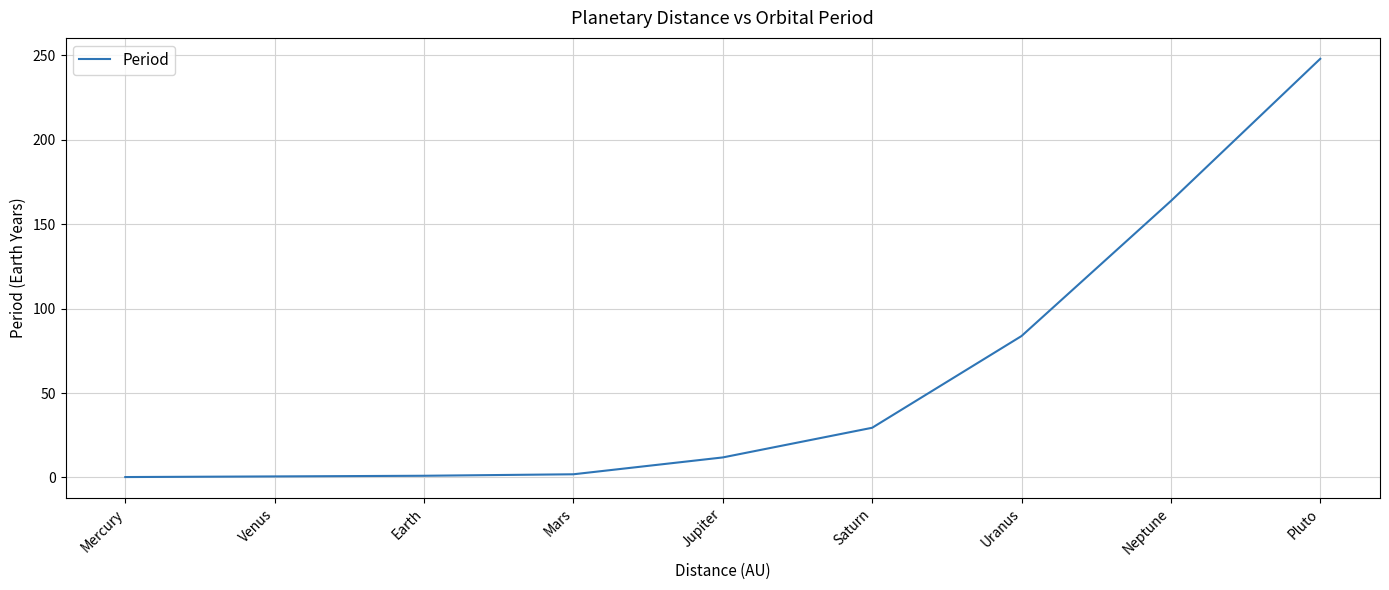

What is the greatest value displayed?

248.0